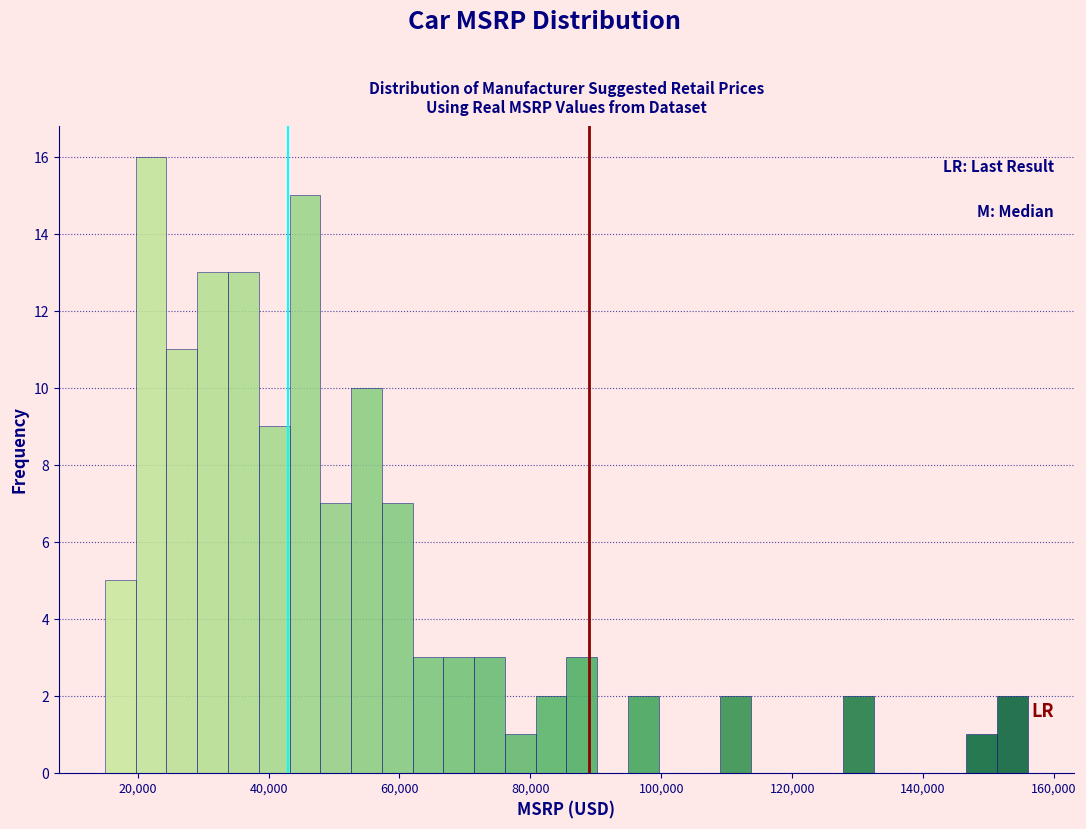

Around what value on the x-axis is the tallest bar? Give the approximate position of its centre, as read against the axis.

22000